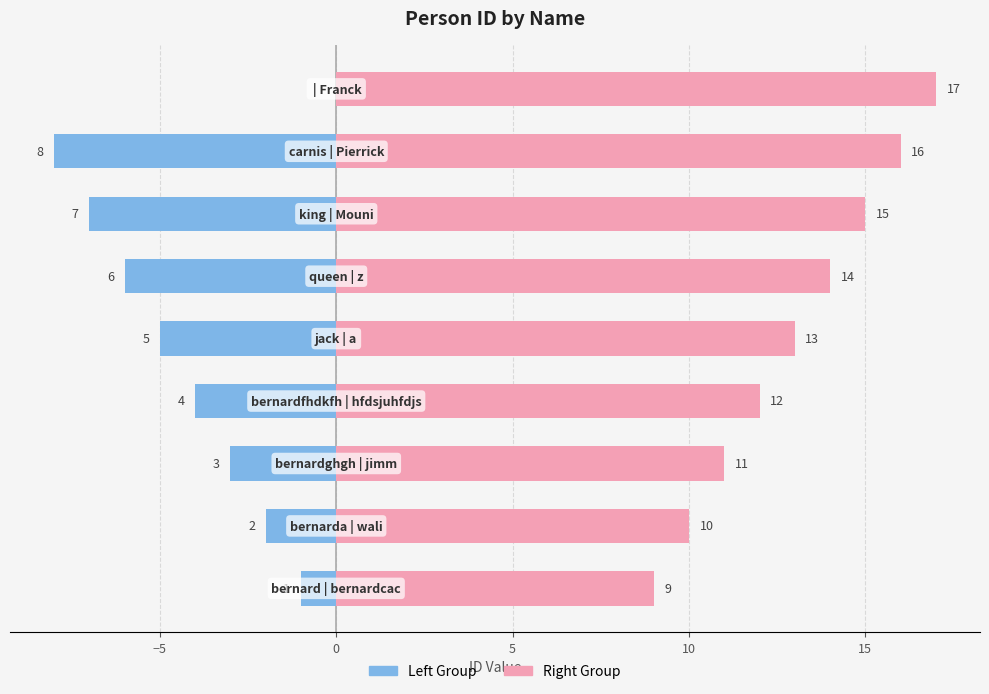

Which series has the largest total across all categories?

Right Group